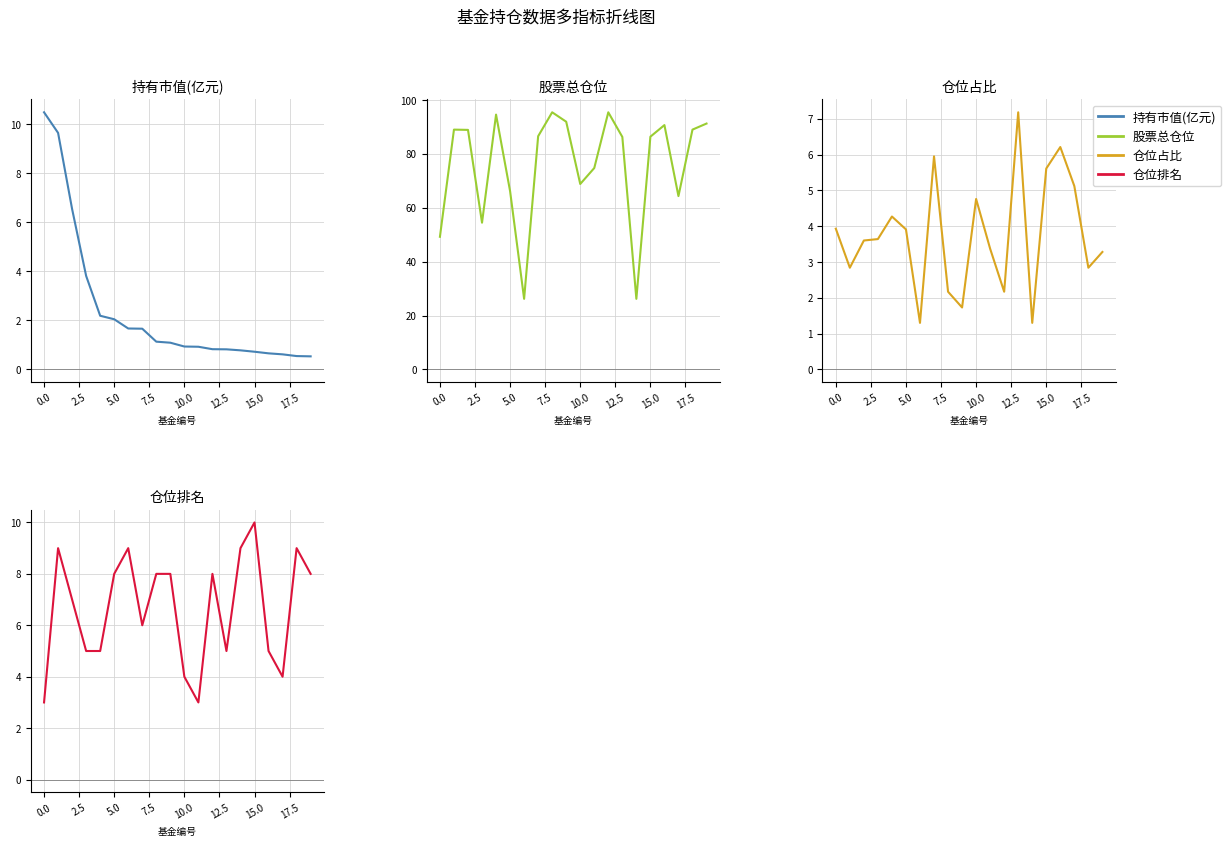

What is the difference between the maximum and minimum values in the 股票总仓位 series?

69.2